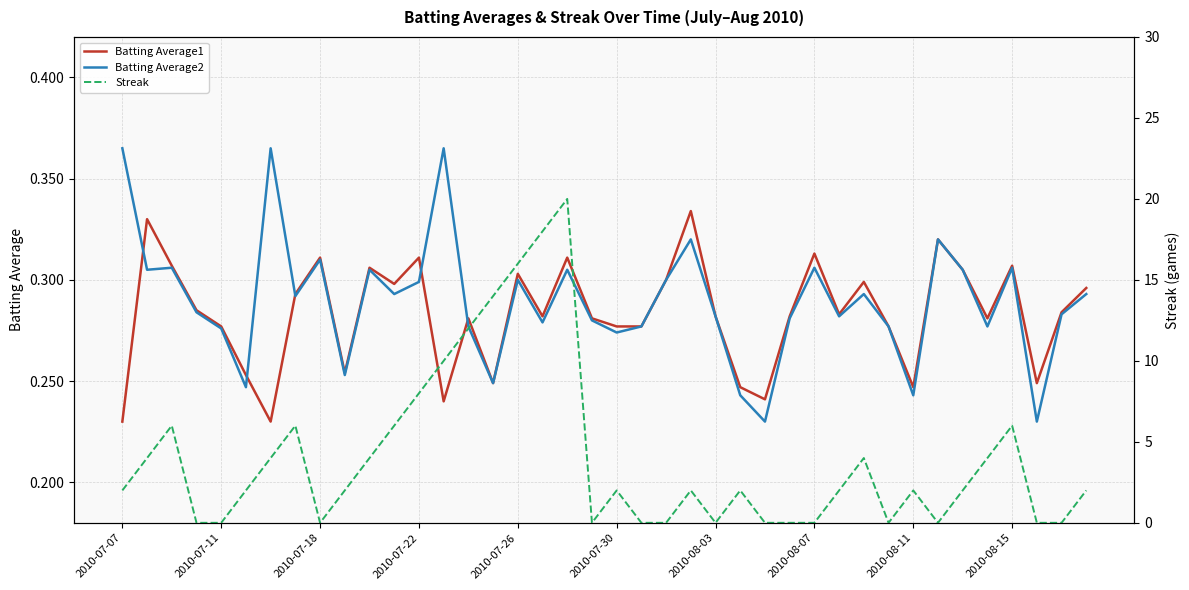

Which series changed the most between 13 and 28?

Streak